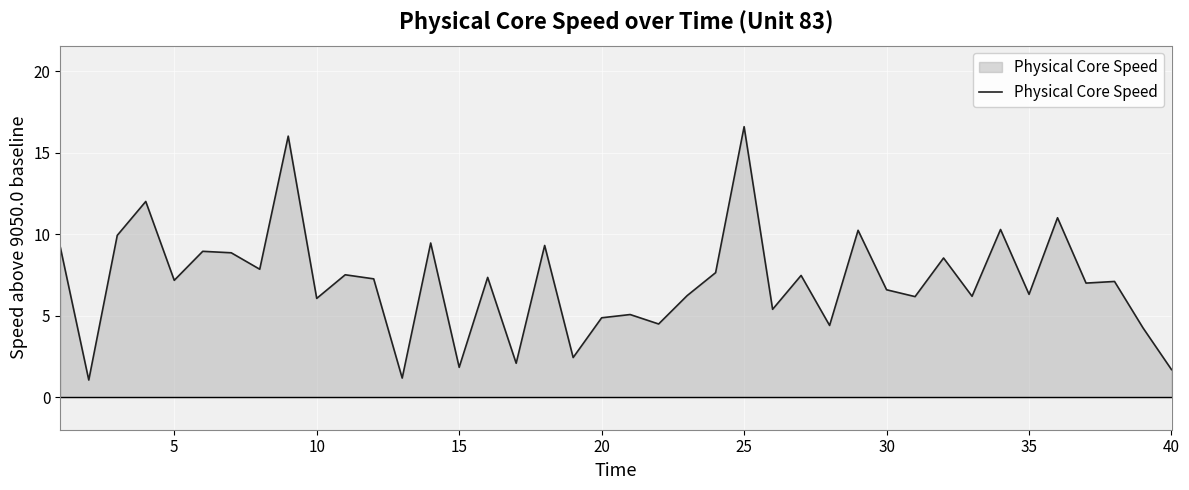

Count the number of data series in this chart.

1